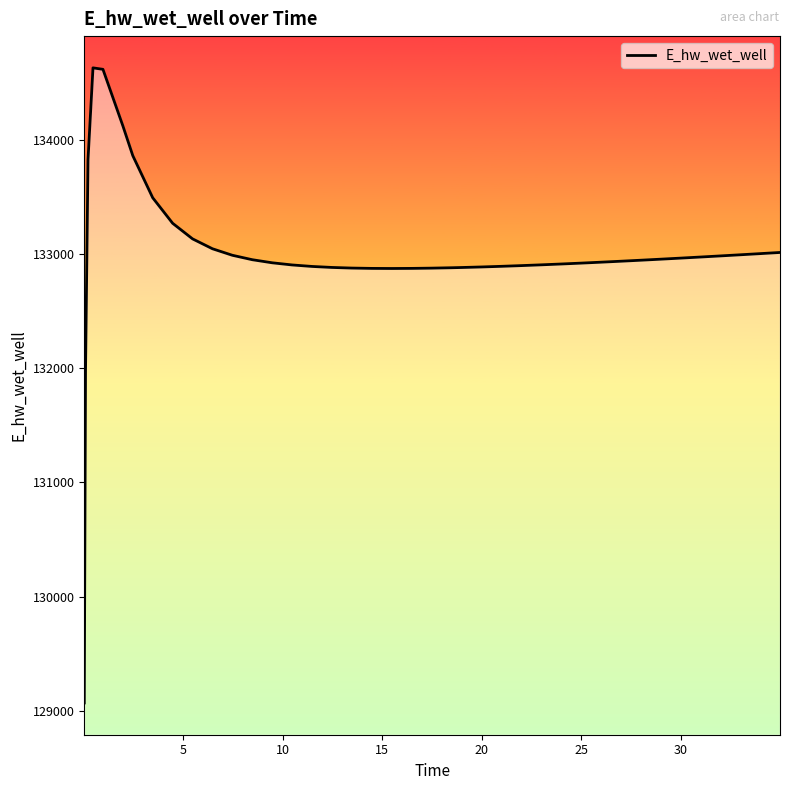

What is the maximum value shown in the chart?

134627.8